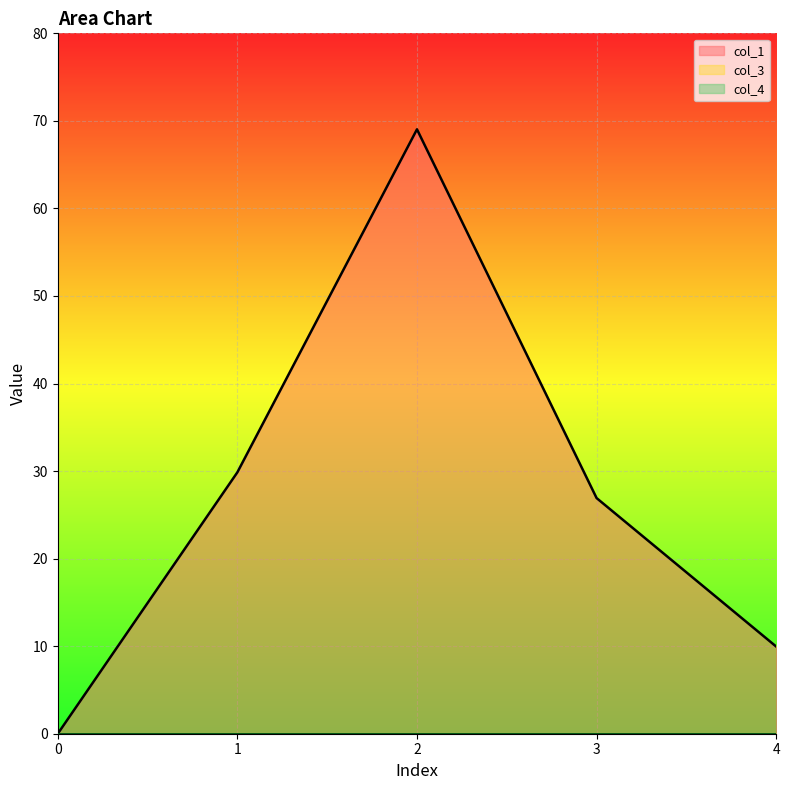

Reading left to right, list all the values displayed in this chart.

col_1: 0.0	29.9	69.0	26.9	10.0
col_3: 0.0	0.0	0.0	0.0	0.0
col_4: 0.0	0.0	0.0	0.0	0.0